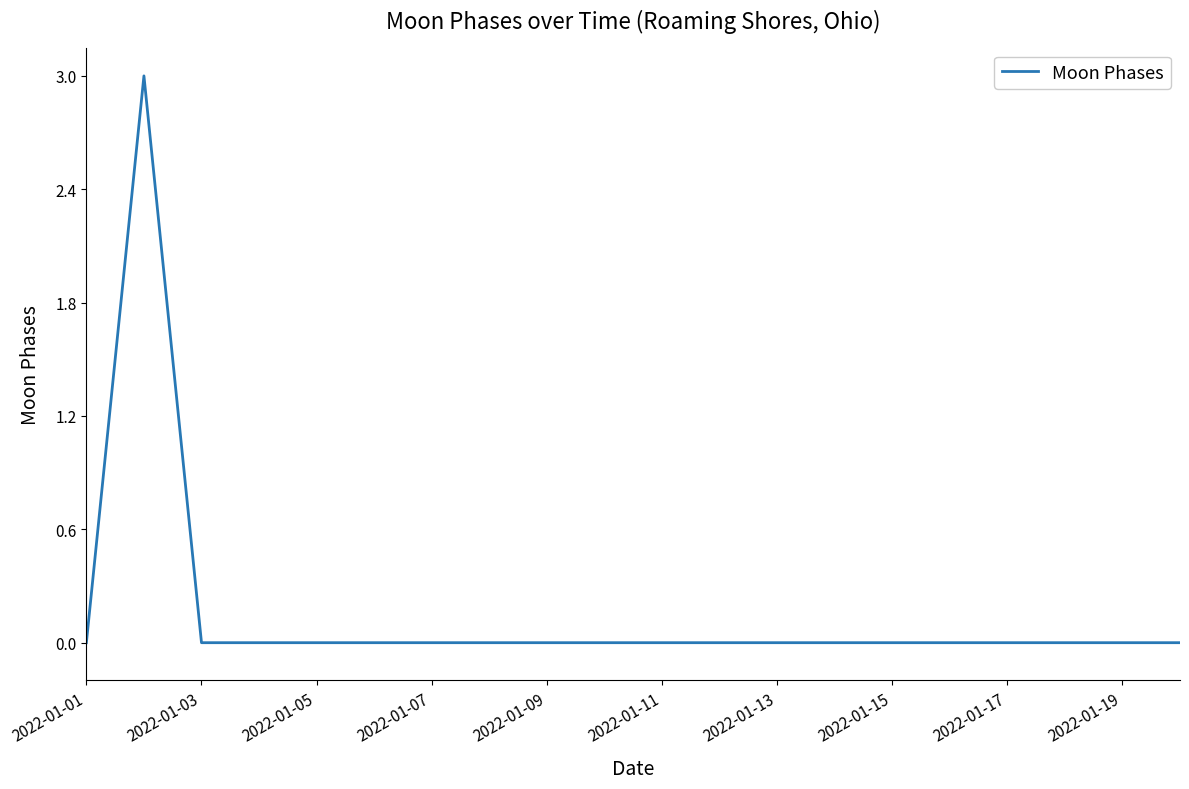

What is the difference between the maximum and minimum values?

3